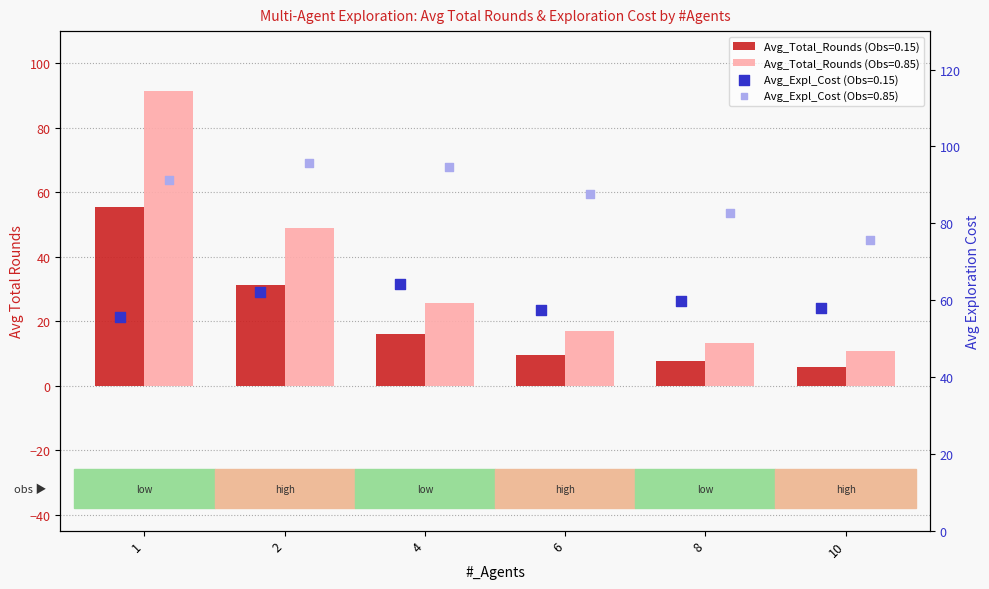

Which series has the largest total across all categories?

Avg_Expl_Cost_high